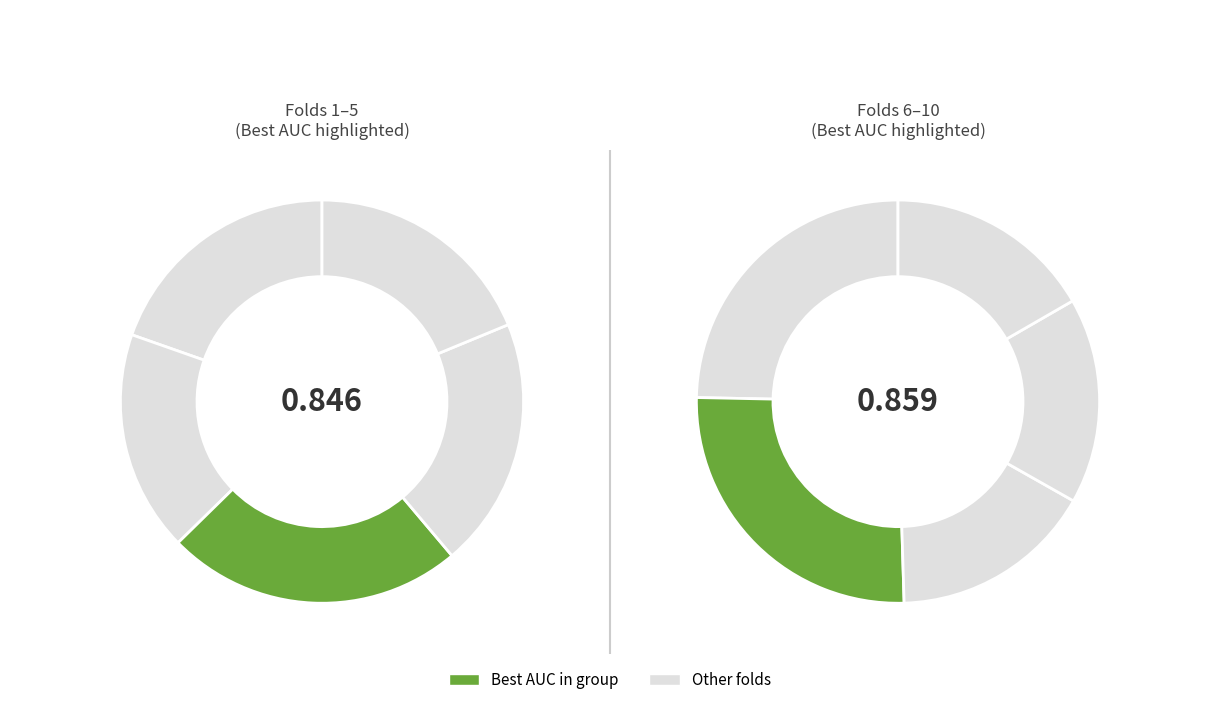

Does Fold 5 represent more than half of the total?

No